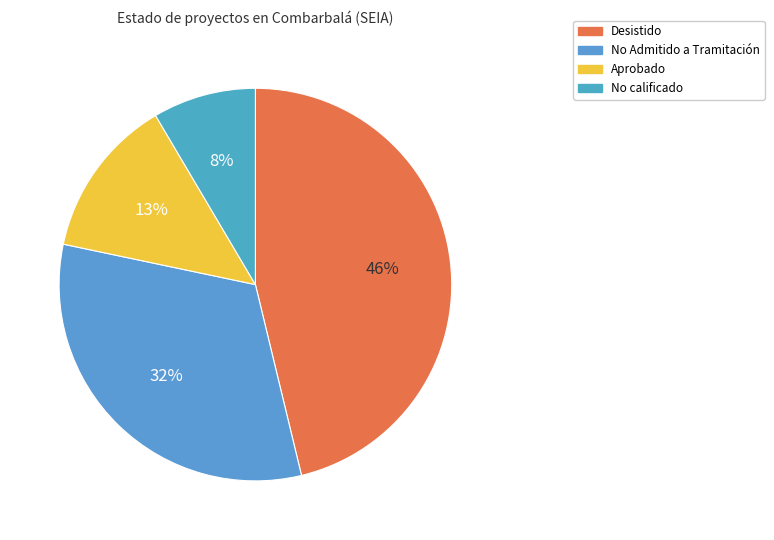

What is the ratio of the value at No calificado to the value at Desistido?

0.2